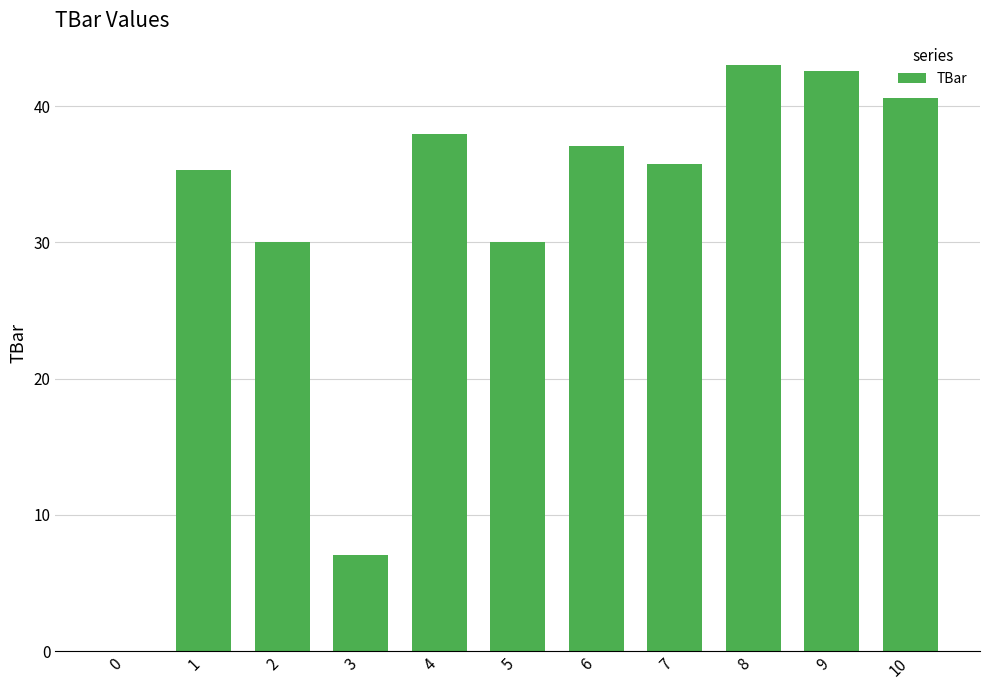

The chart shows a value of 40.6 at 10. True or false?

True